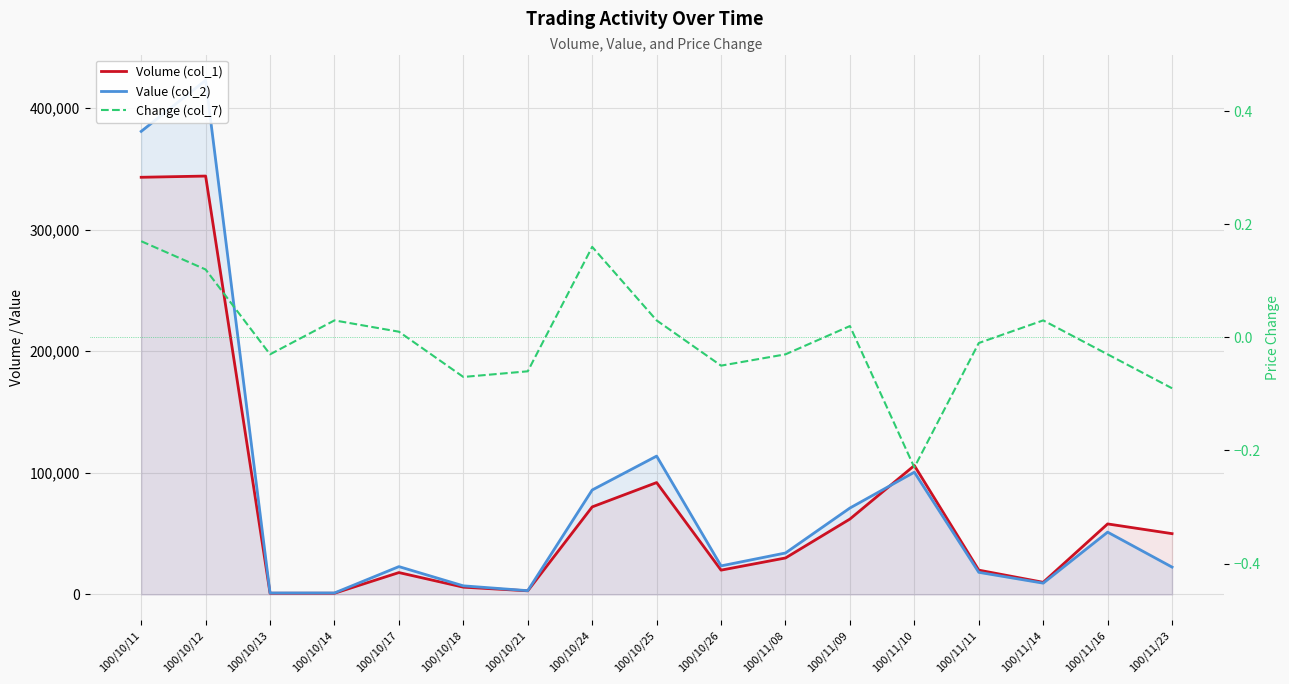

How many interior local valleys does the Volume (col_1) series have?

3